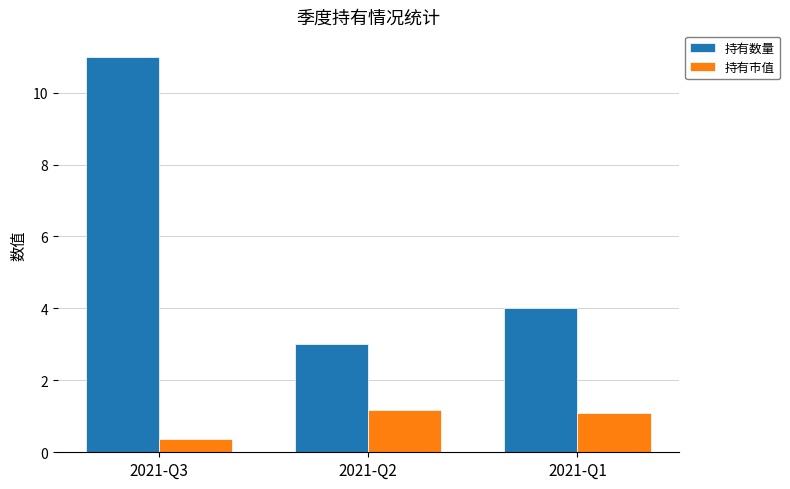

Reading left to right, what are all the values shown in this chart?

持有数量: 11.0	3.0	4.0
持有市值: 0.4	1.2	1.1